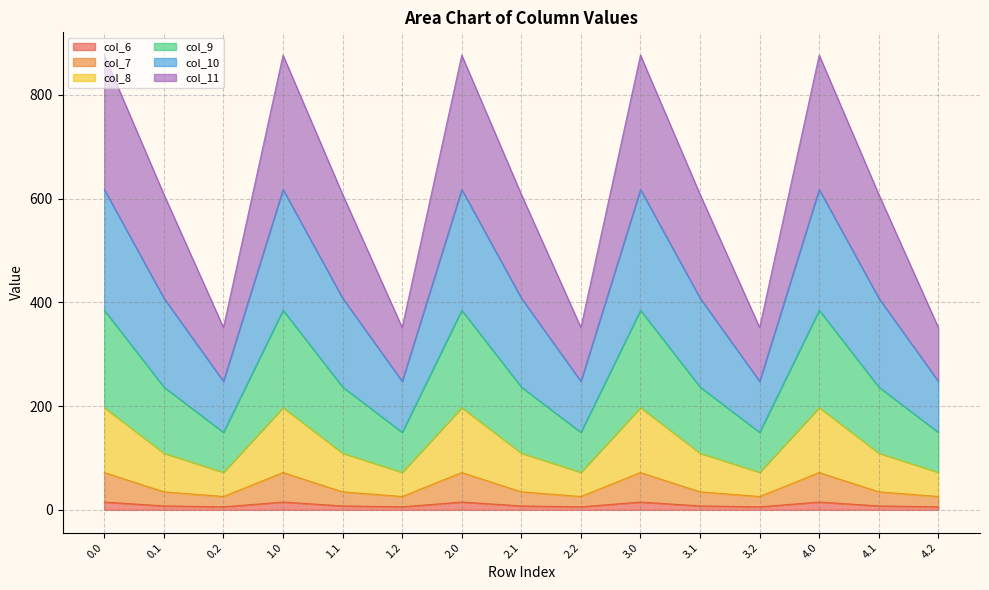

What is the label of the 6th point from the left?

1.2